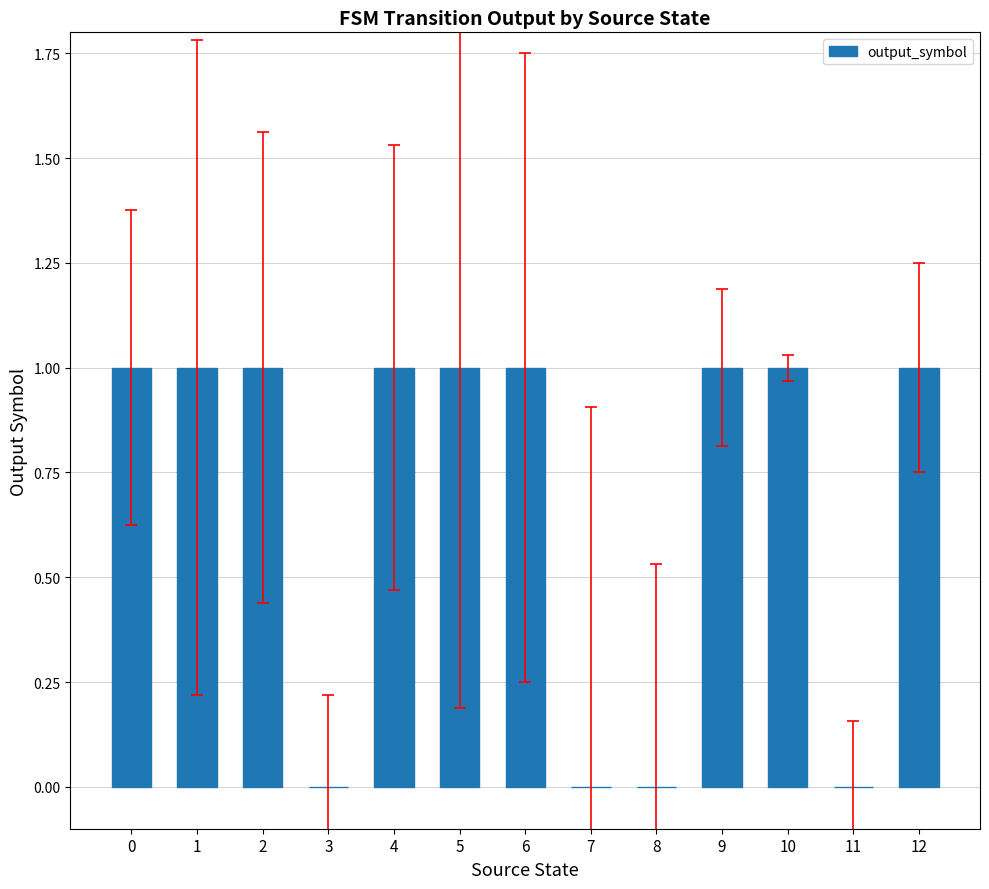

What is the sum of all values?

9